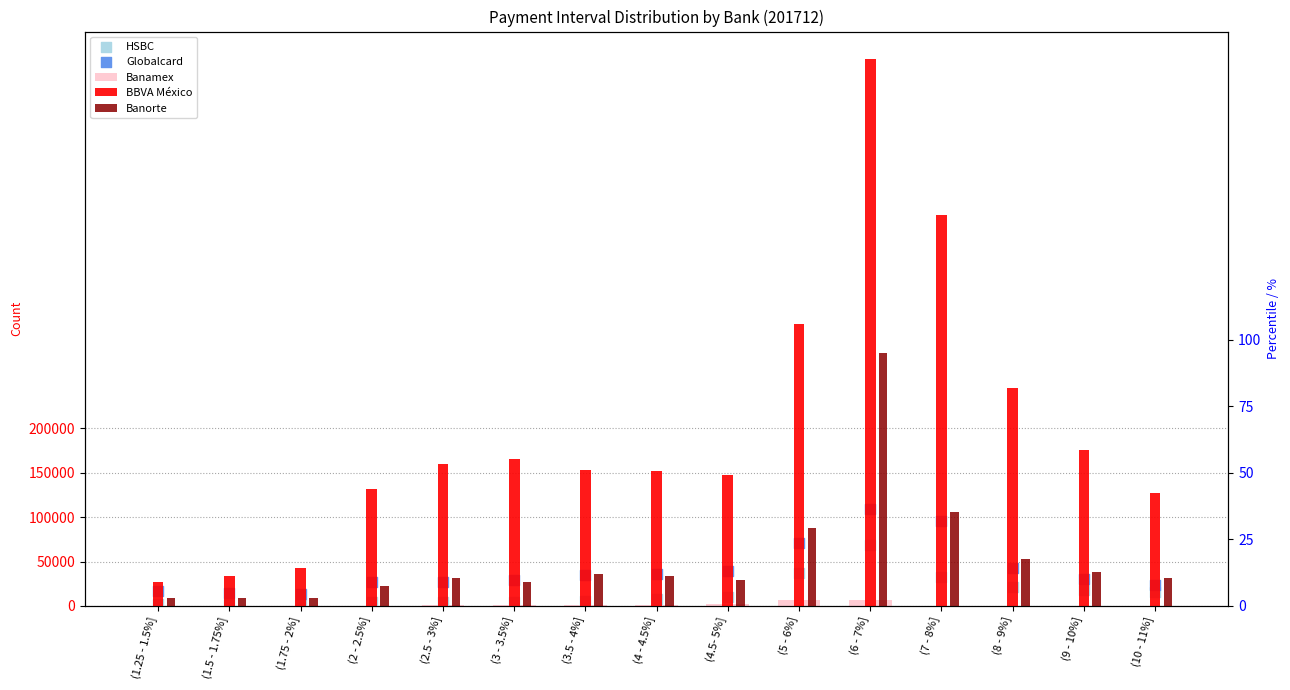

Which series contains the highest Y value?

BBVA México